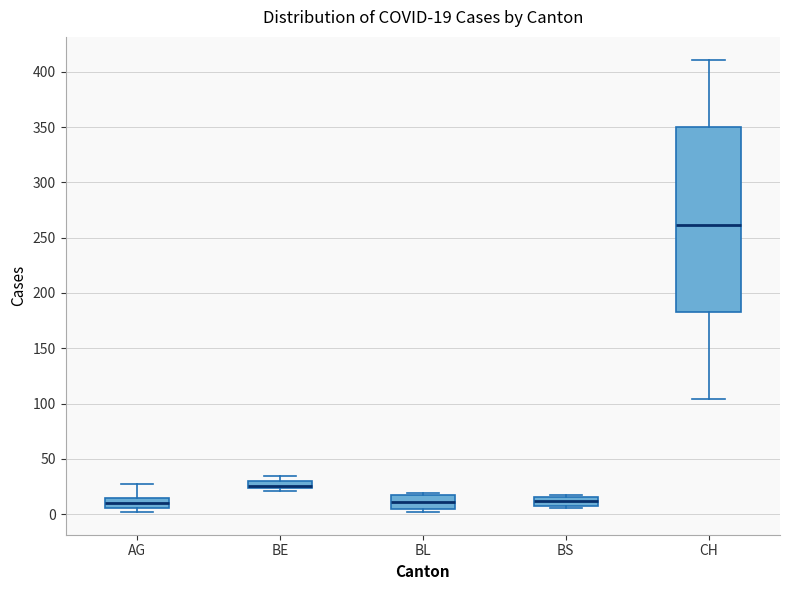

Which box's median line is the highest?

CH